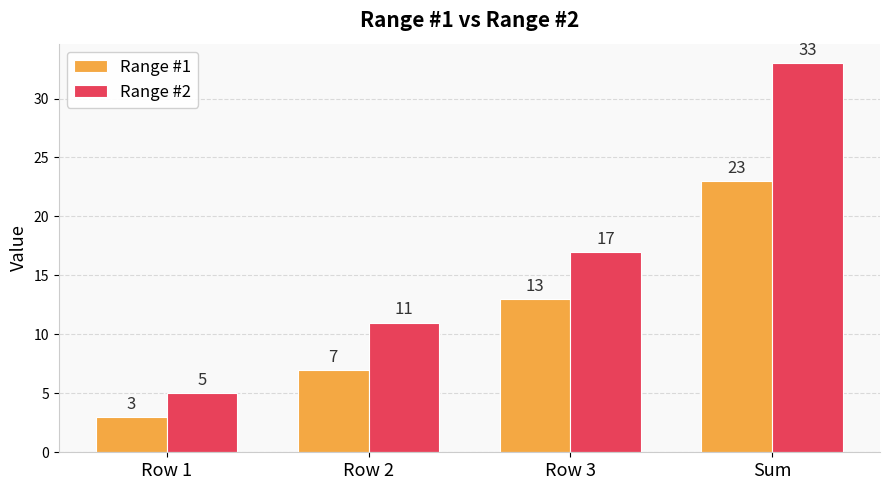

How many distinct data groups are displayed?

2